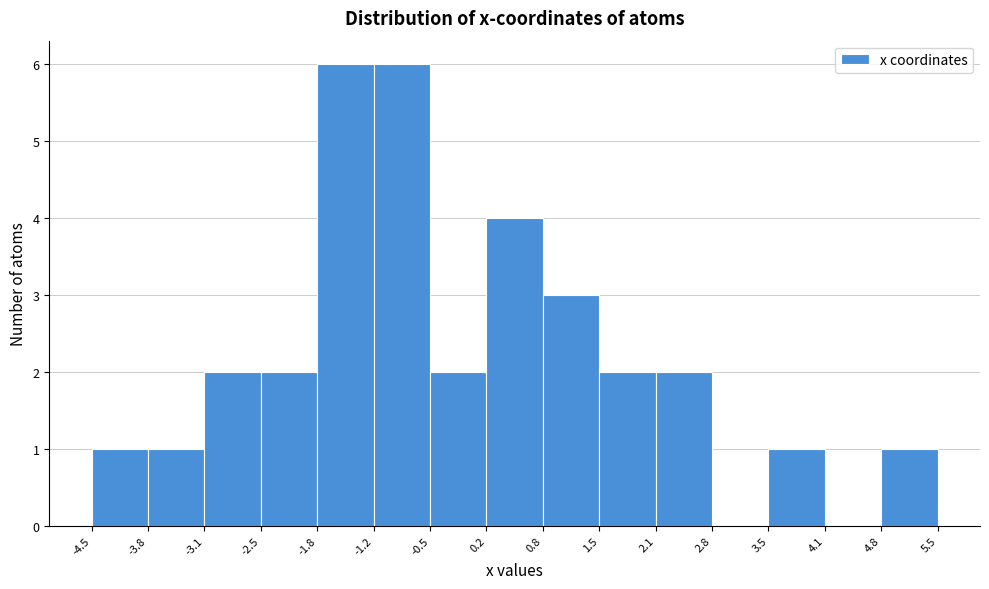

What is the height of the bar covering 1.5 to 2.1 on the x-axis? The values are not printed on the chart, so give them approximately, as read against the axis.

2